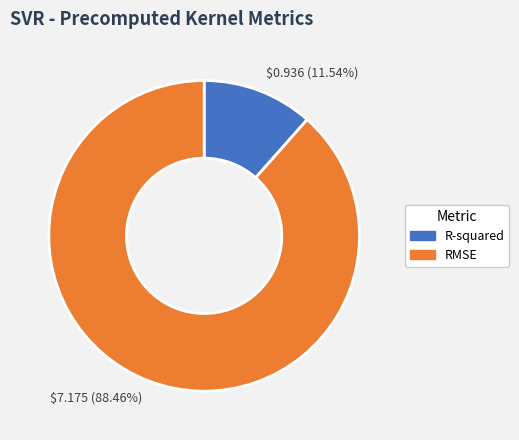

To the nearest percent, what is the difference between the RMSE and R-squared slice percentages?

77%